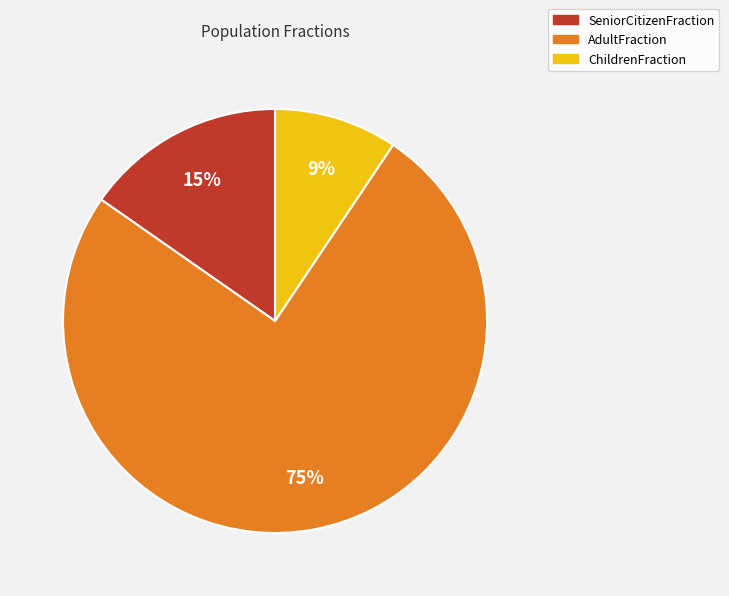

Combined, do AdultFraction and SeniorCitizenFraction account for over 50%?

Yes